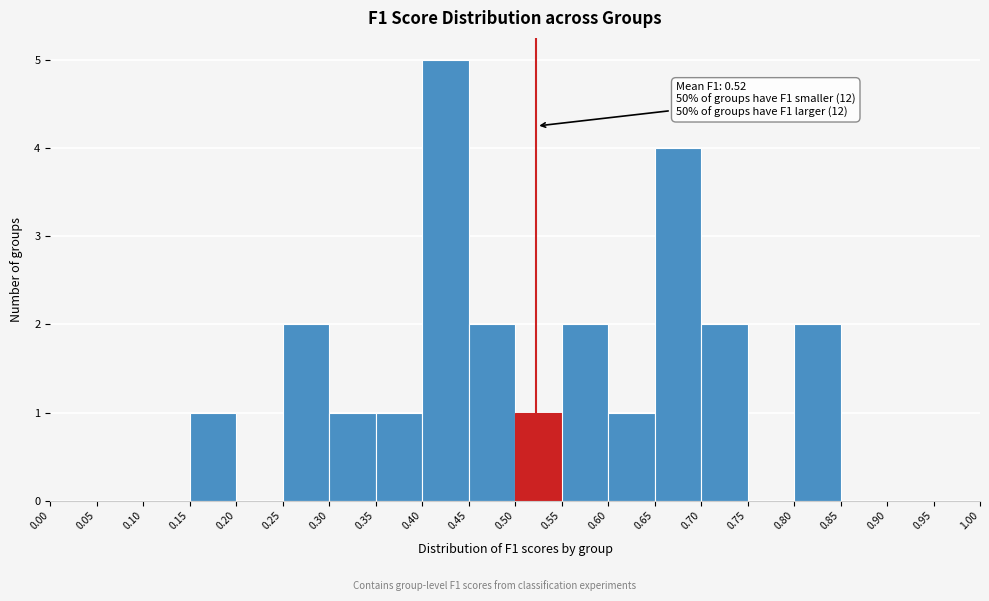

Over which range of the x-axis is the bar tallest?

0.40 to 0.45